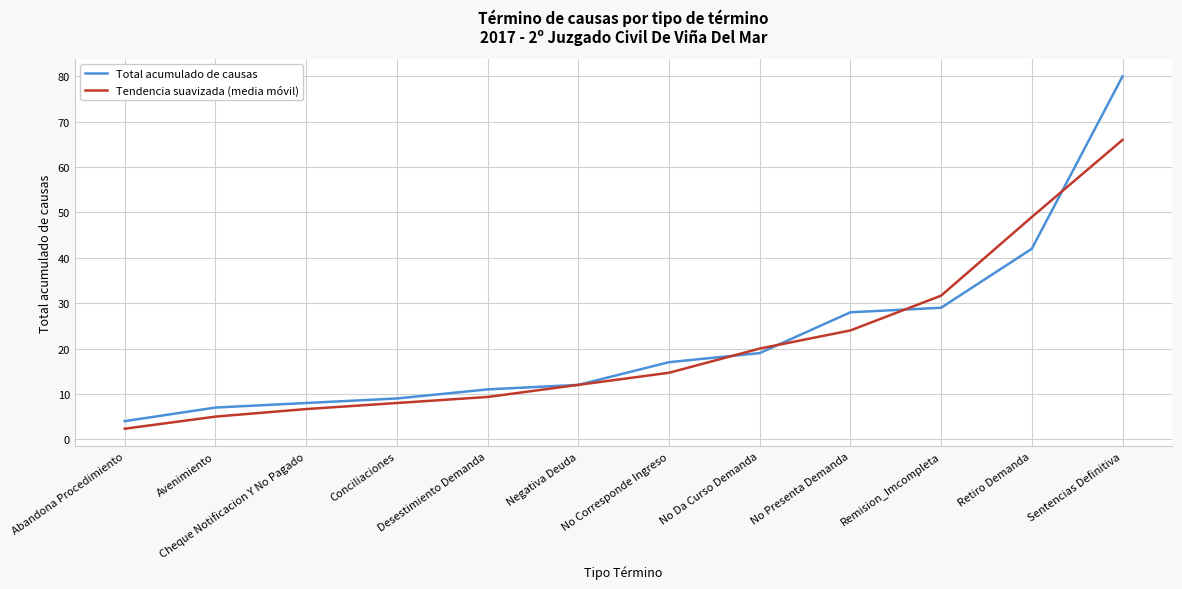

List the series in order of their peak value, lowest first.

Tendencia suavizada (media móvil), Total acumulado de causas